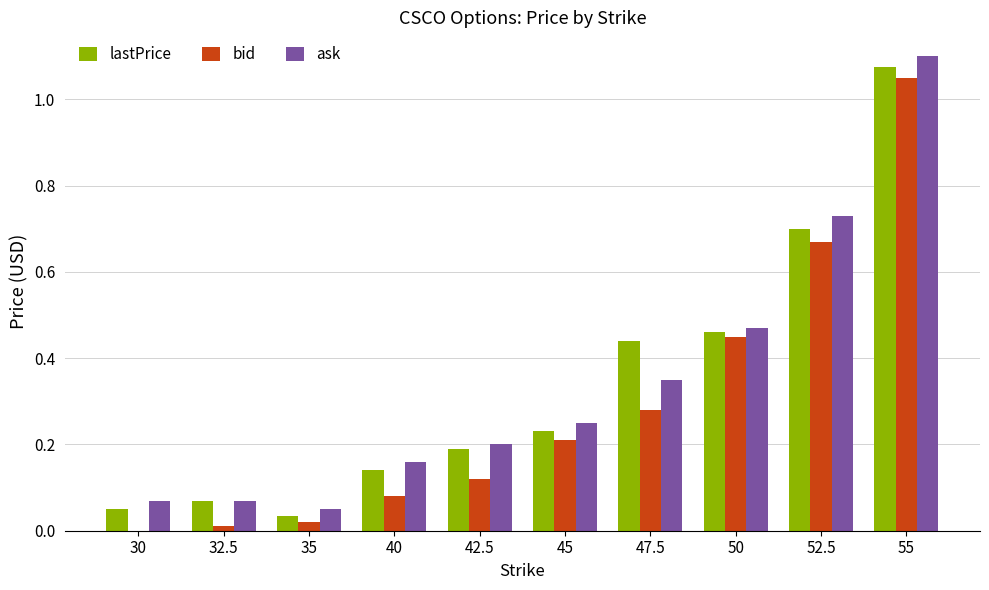

Are the bars horizontal?

No